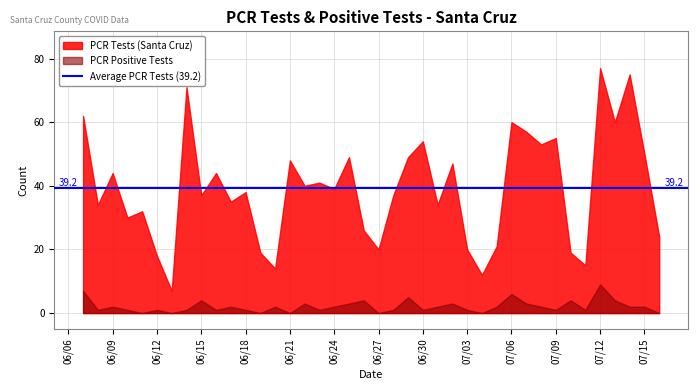

True or false: PCR Positive Tests and PCR Tests cross at least once.

False